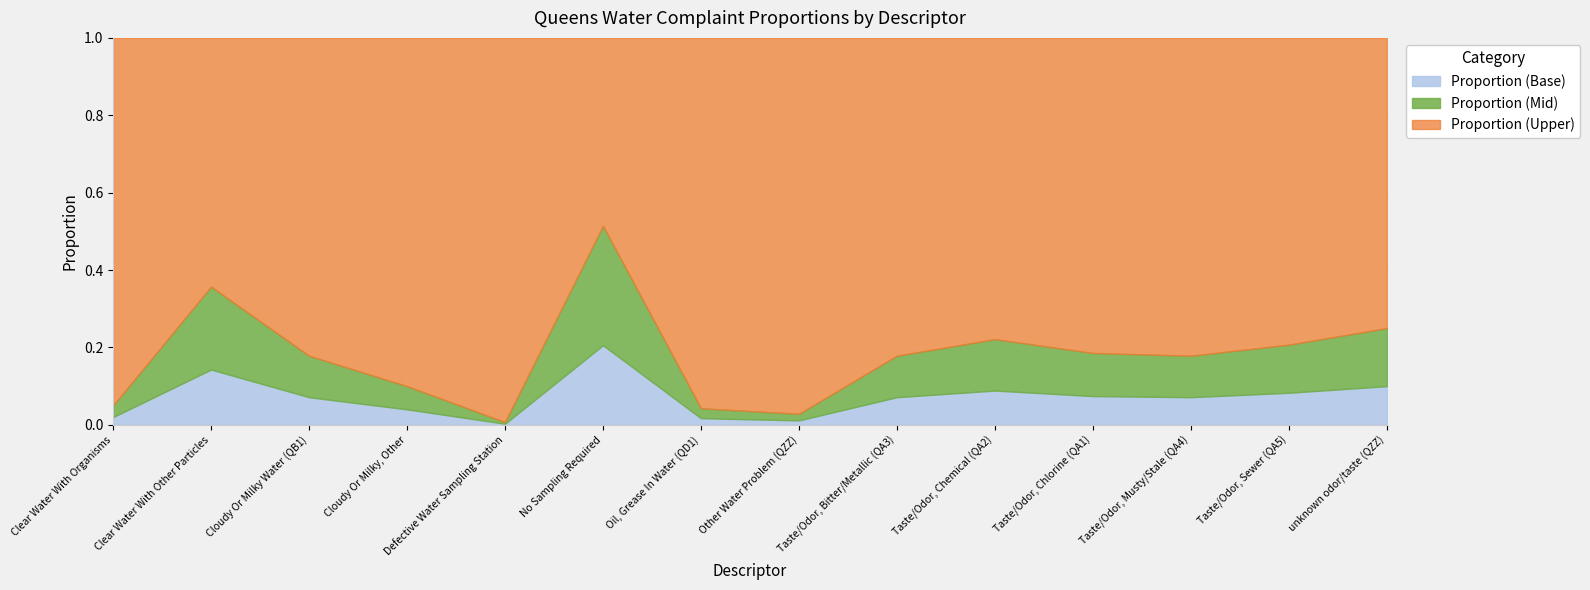

What is the sum of the Proportion values at Taste/Odor, Chemical (QA2) and Defective Water Sampling Station?

0.1